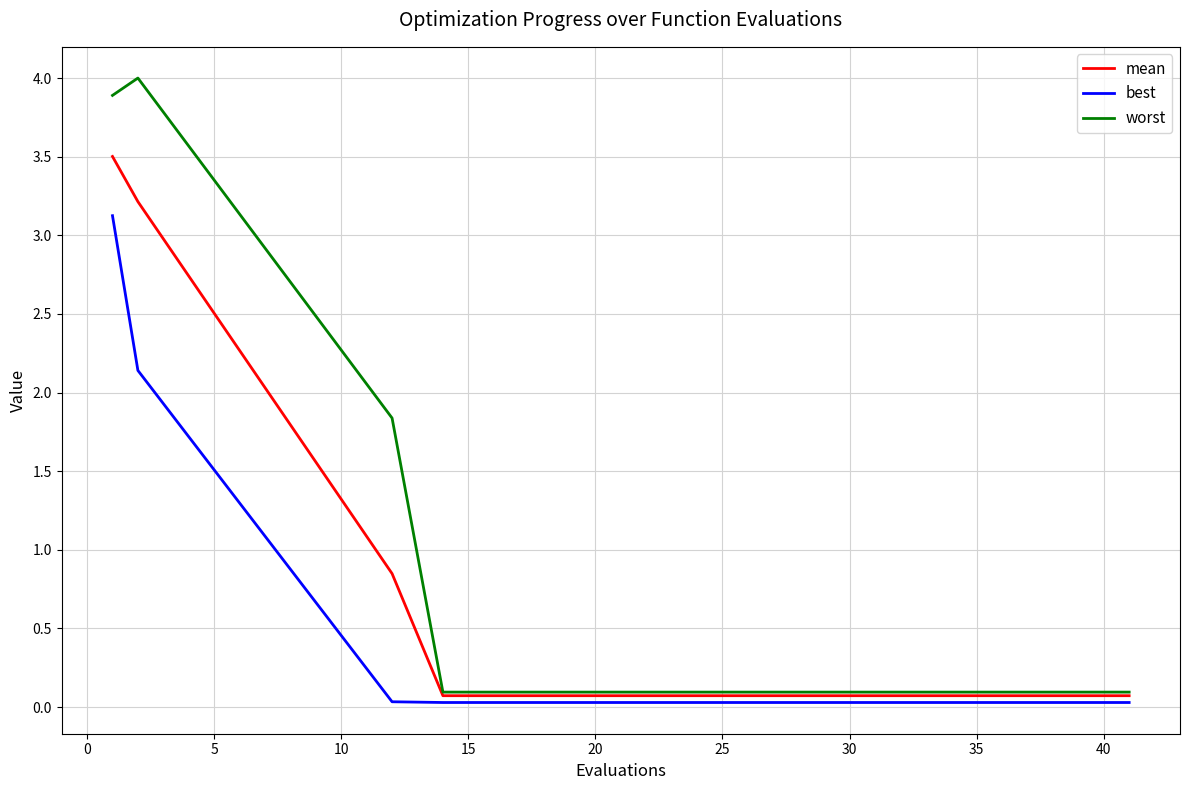

What is the highest value of the mean series?

3.5